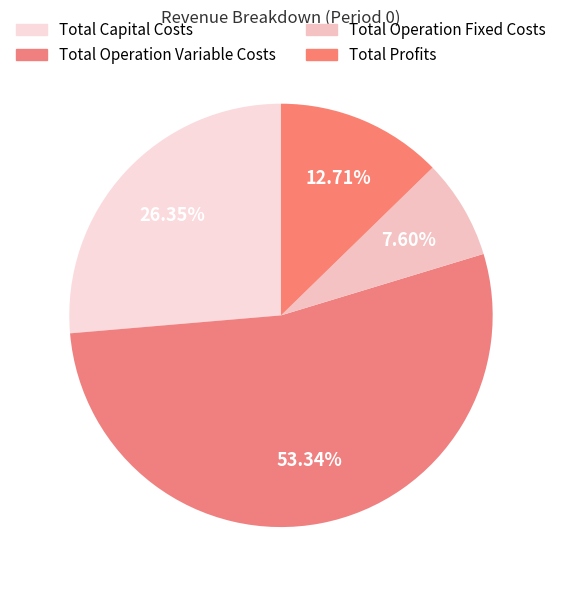

Count the number of slices in the pie.

4